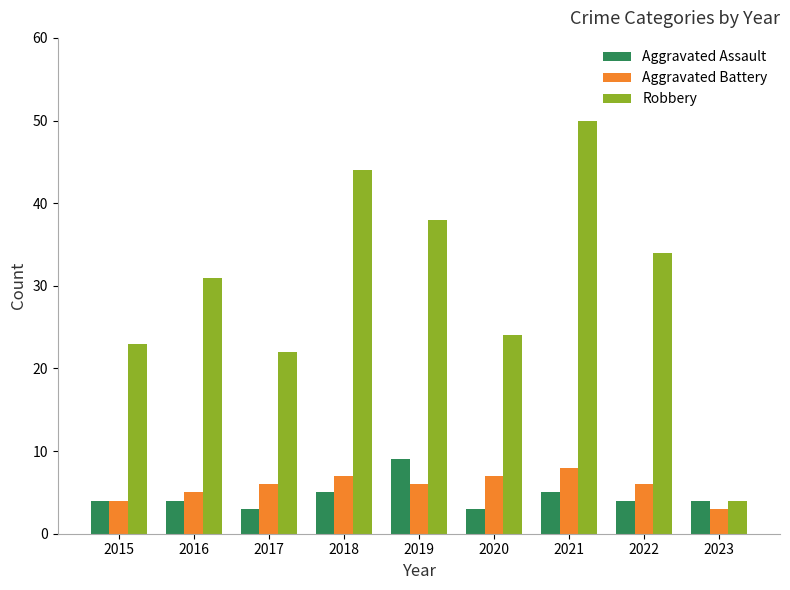

At which category is the sum across all series the highest?

2021